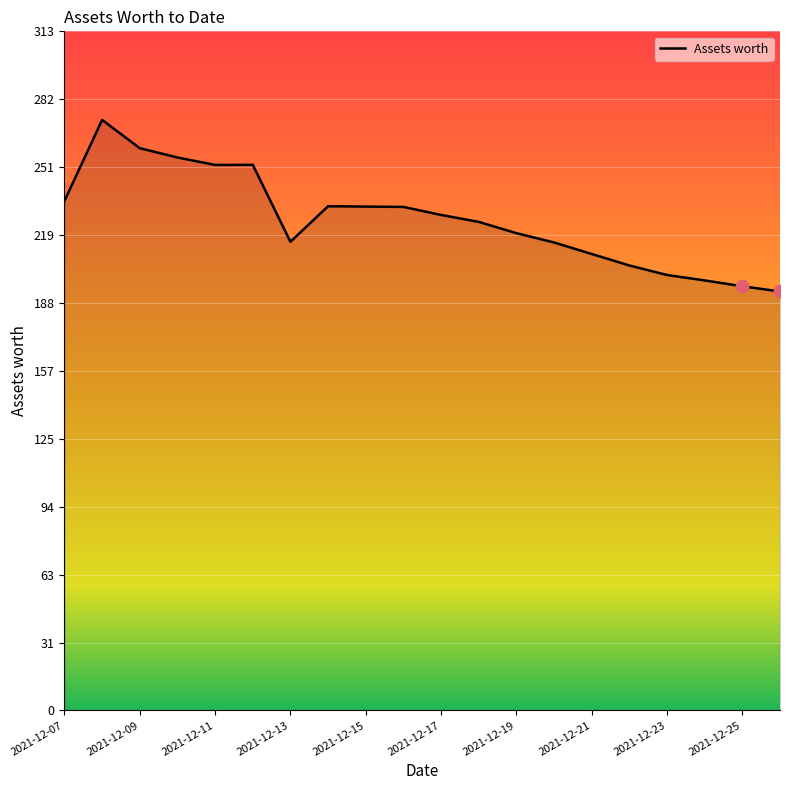

What is the greatest value displayed?

272.3